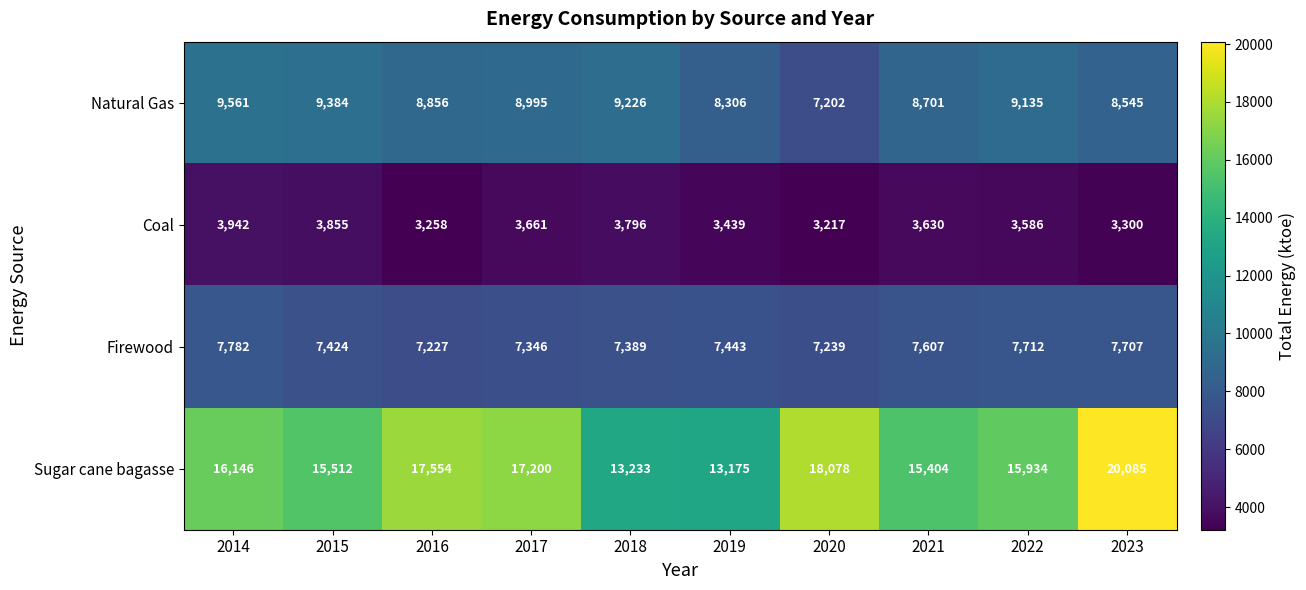

Which category has the lowest value in the Coal series?

2020